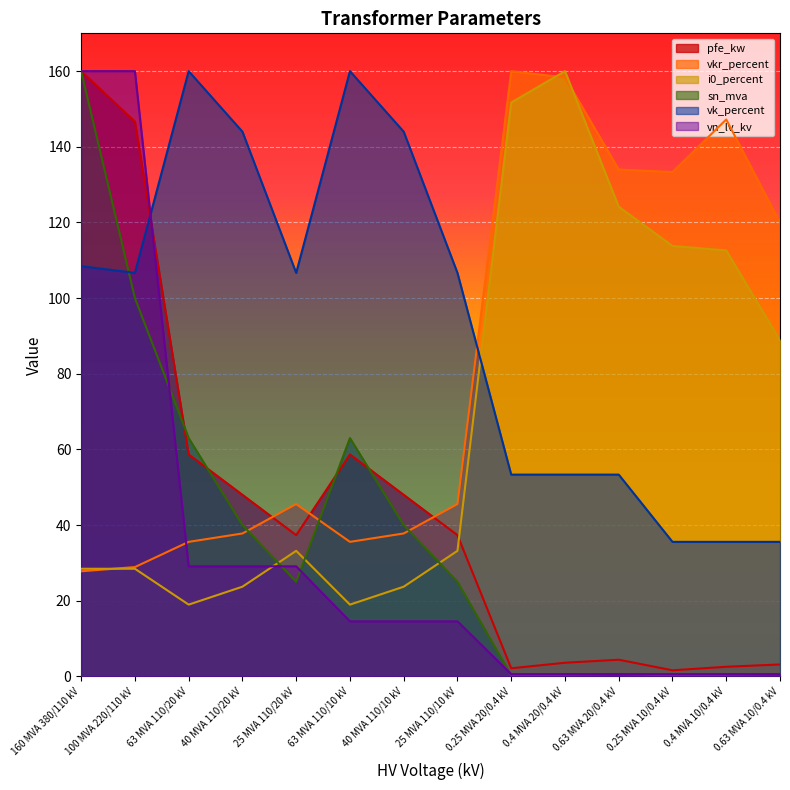

Where do sn_mva and vkr_percent first cross each other?

40 MVA 110/20 kV and 25 MVA 110/20 kV